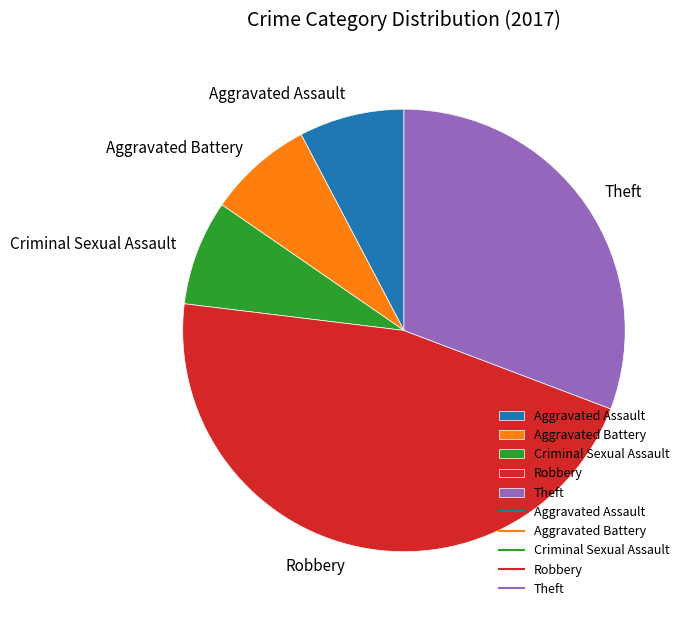

Count the number of slices in the pie.

5